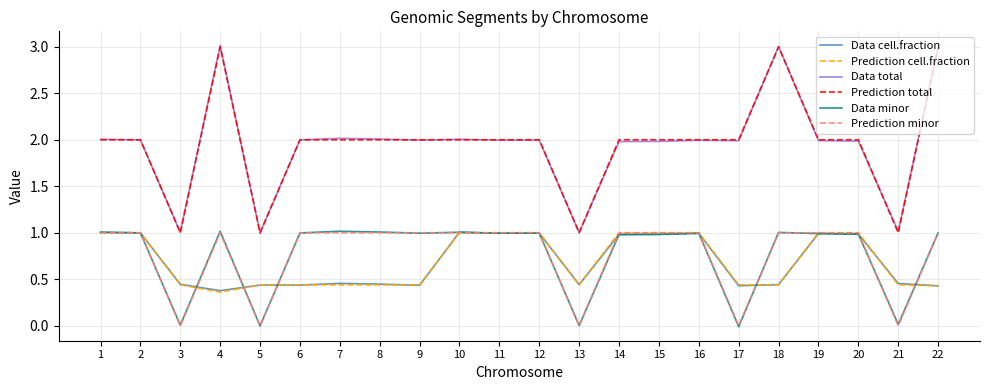

What is the difference between the highest and lowest values at 2?

1.0